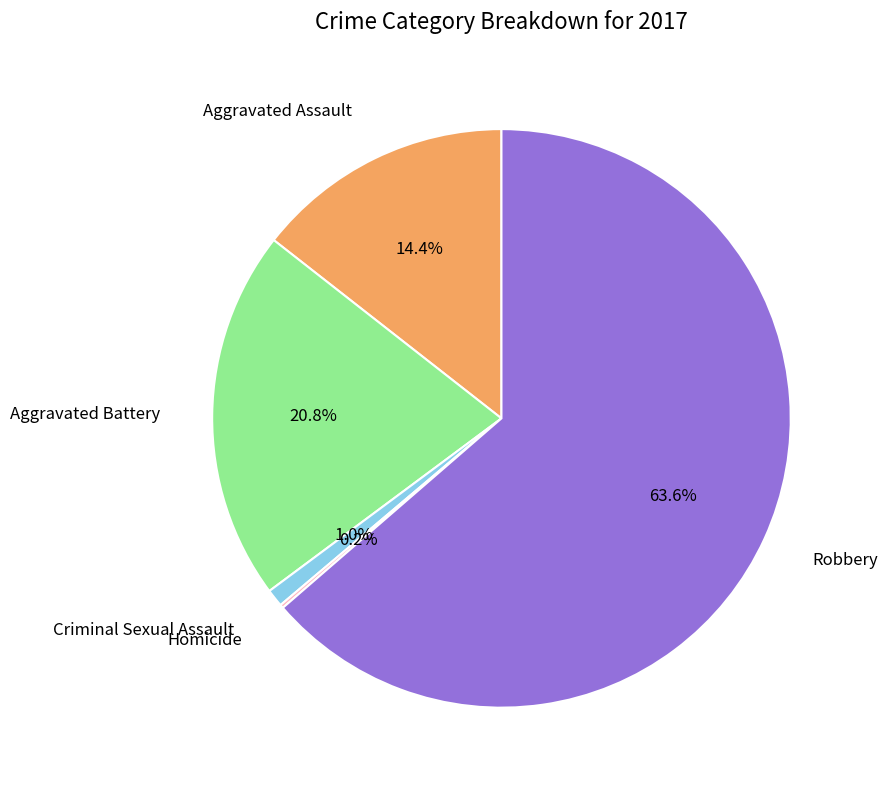

Does any single category account for the majority?

Yes